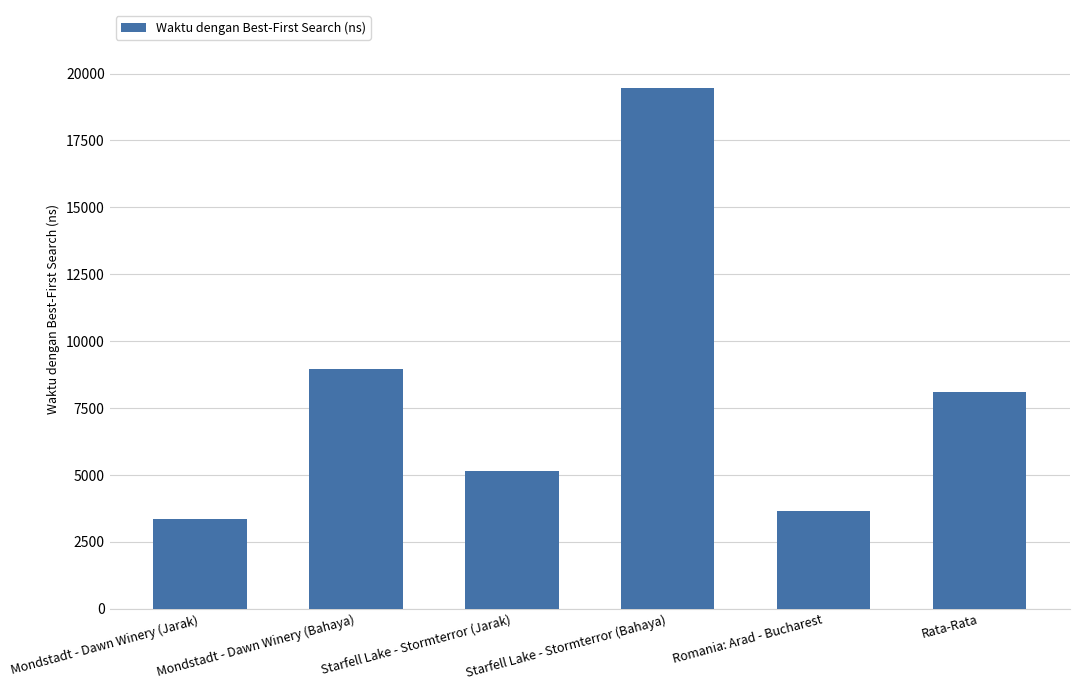

What is the value of the 3rd bar from the left?

5149.2